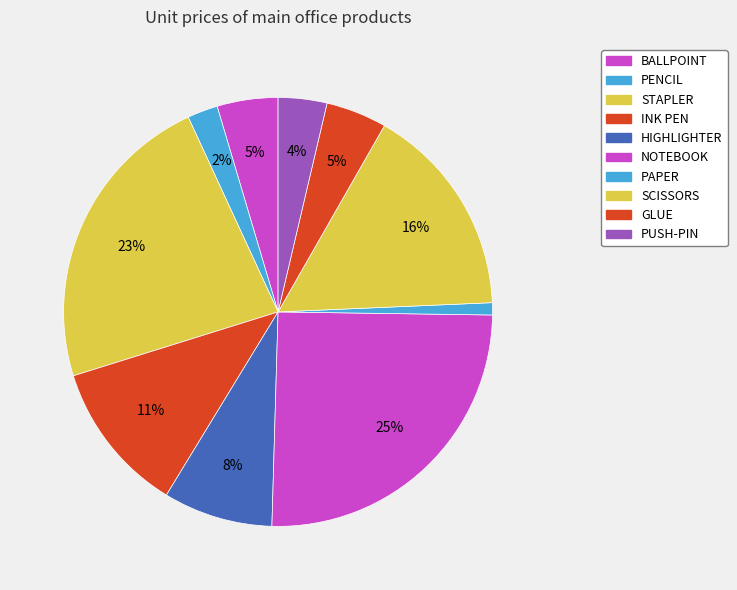

Is STAPLER the majority of the pie?

No